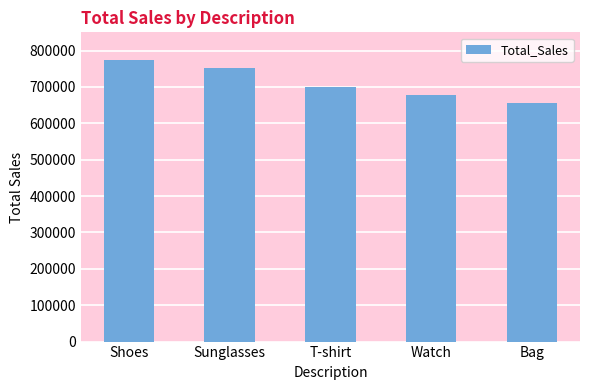

What is the minimum value shown in the chart?

656039.4